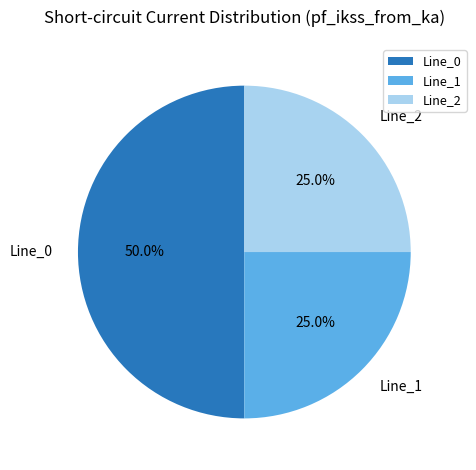

Which slice is the largest?

Line_0